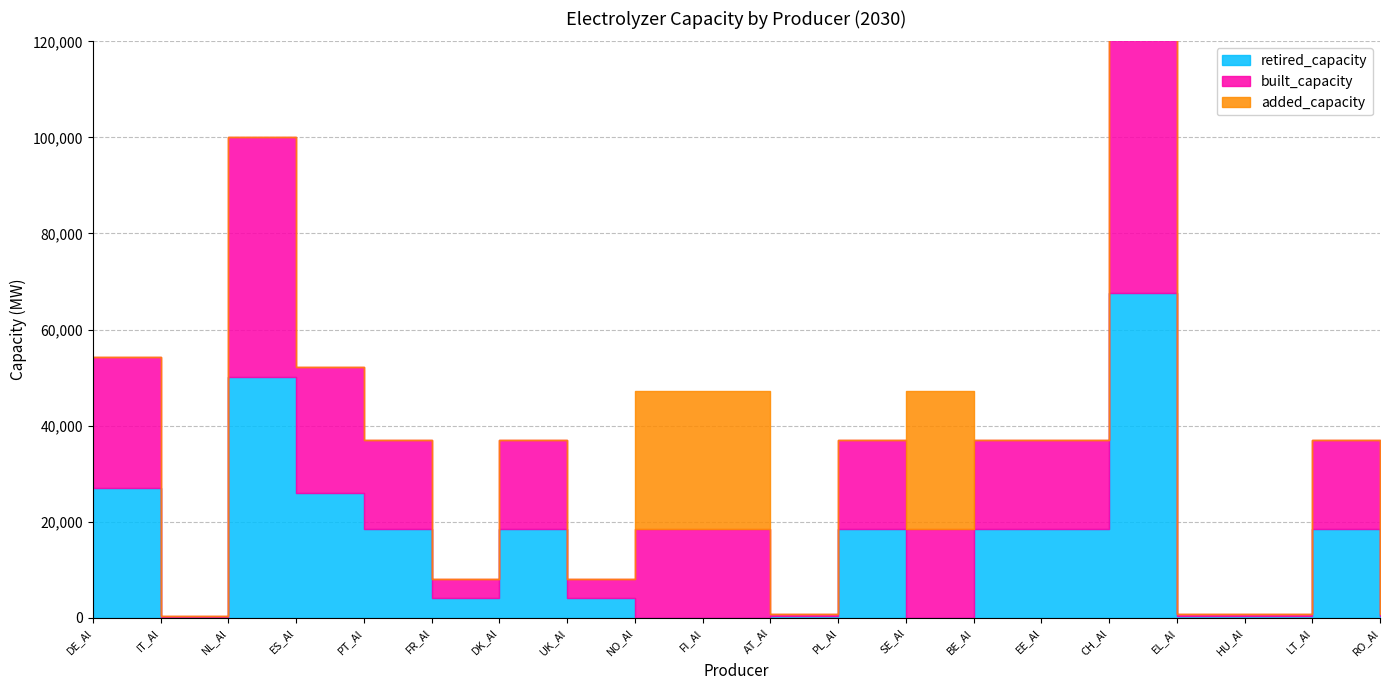

At how many categories does at least one series exceed 2322?

15